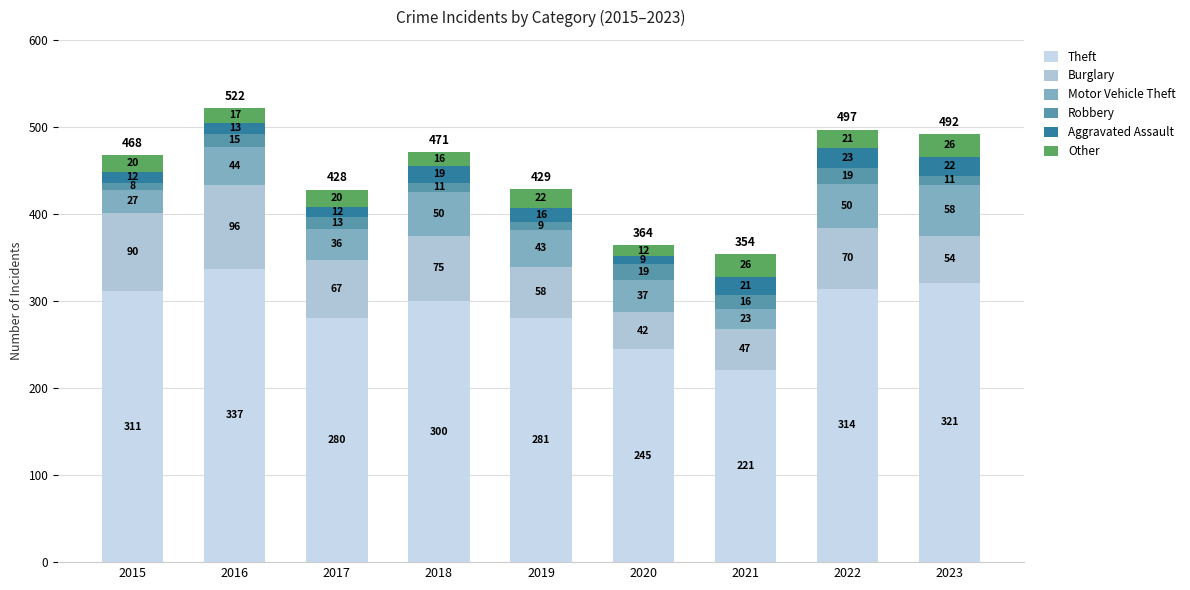

How many data points in Theft are less than 300?

4